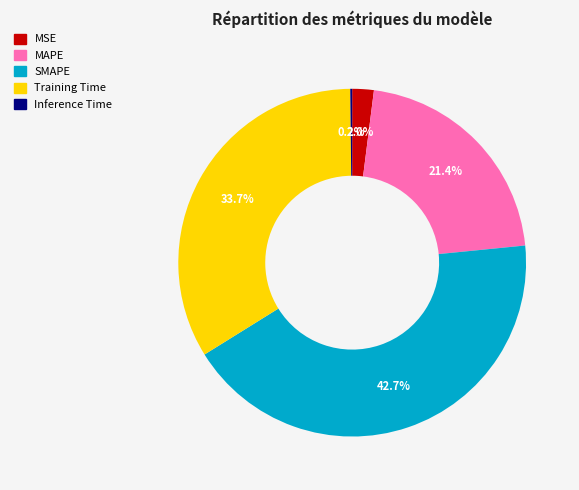

What percentage is NOT represented by MSE?

98.0%